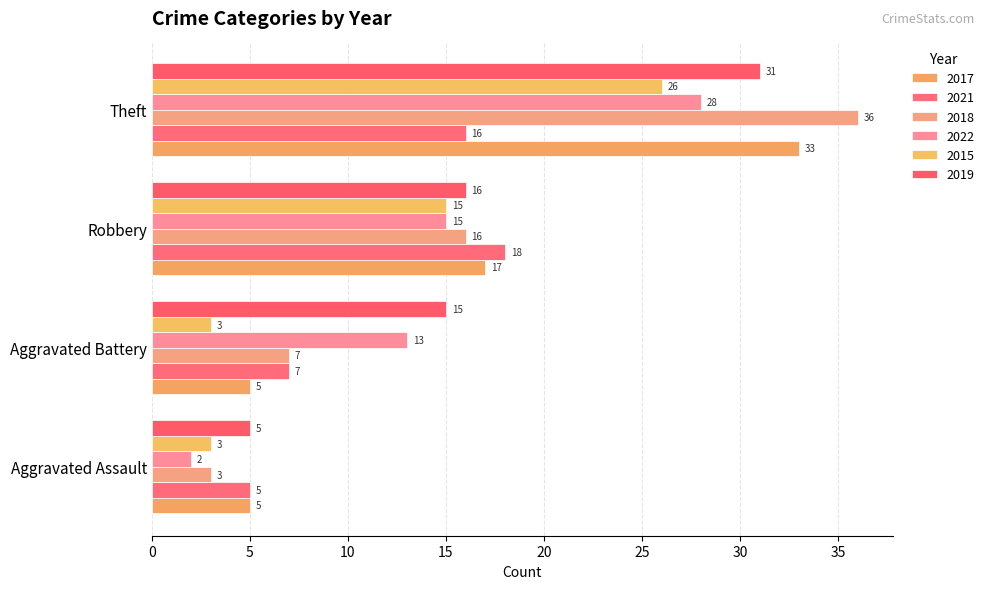

What is the total value across all series at Aggravated Battery?

50